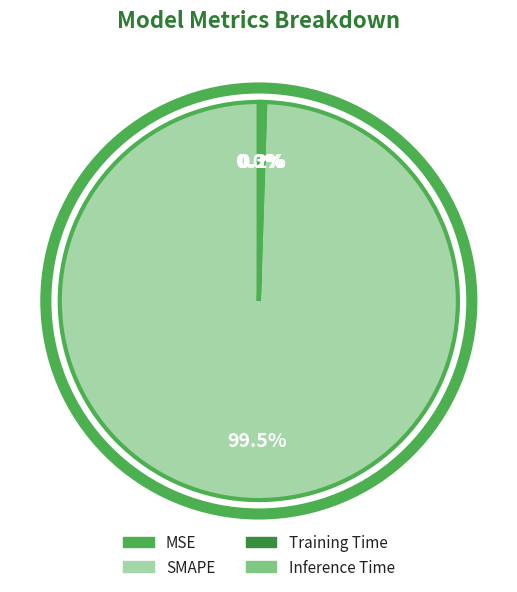

How many segments does this pie chart have?

4